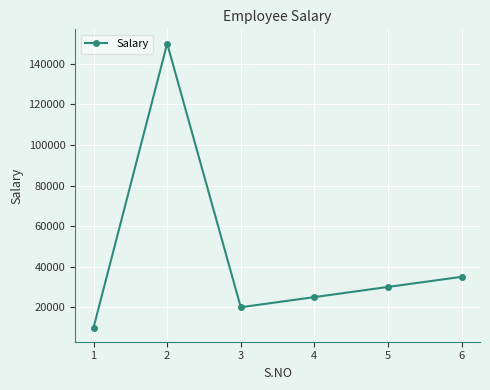

What is the sum of all values?

270000